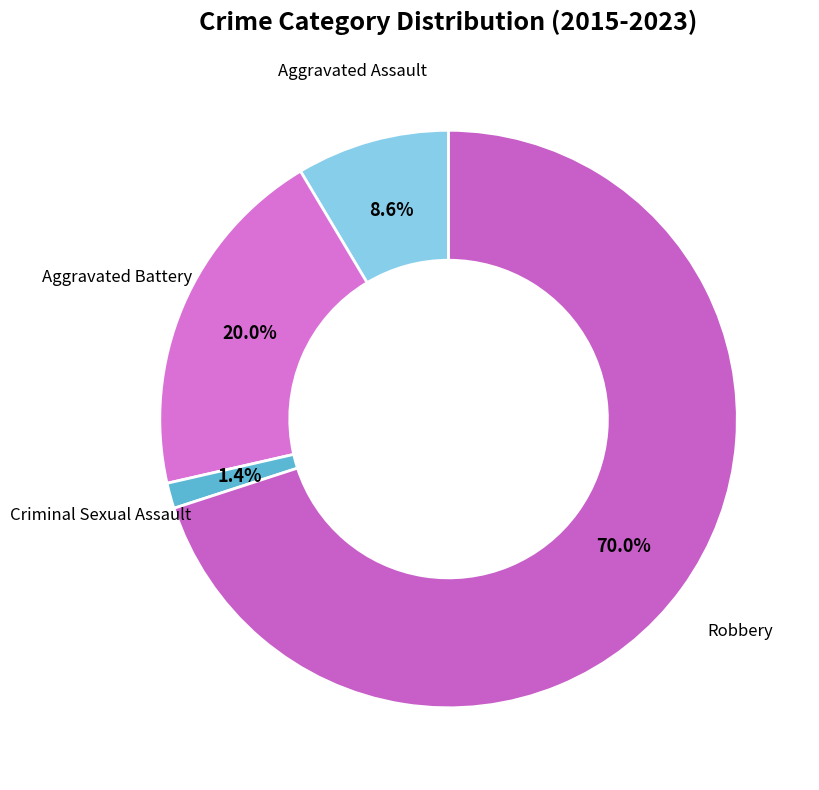

How many segments does this pie chart have?

4